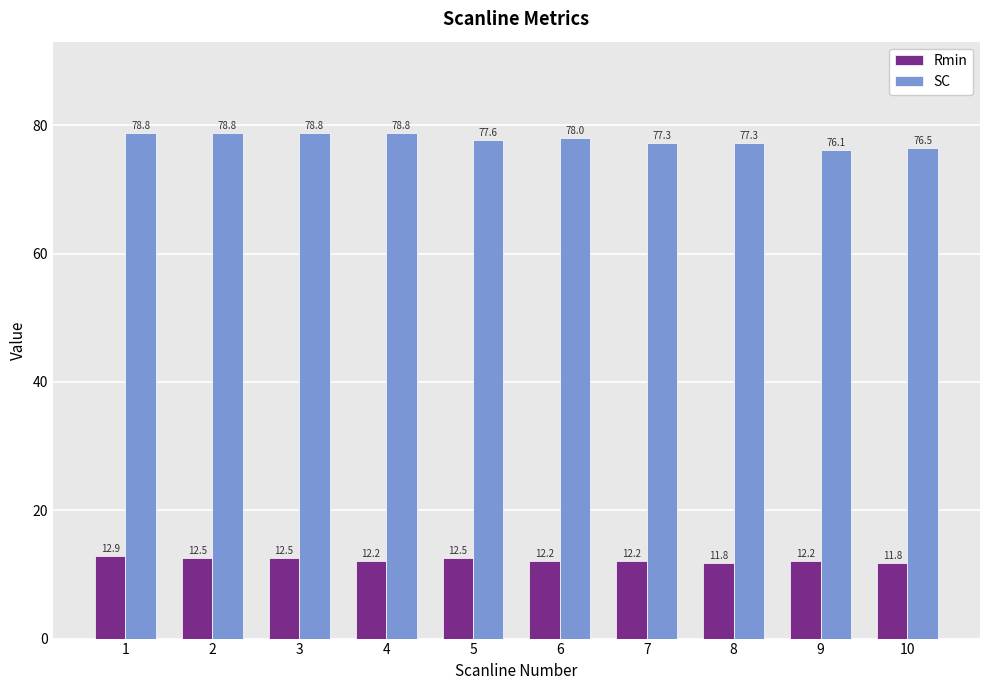

Is it true that Rmin equals 12.5 at 5?

True